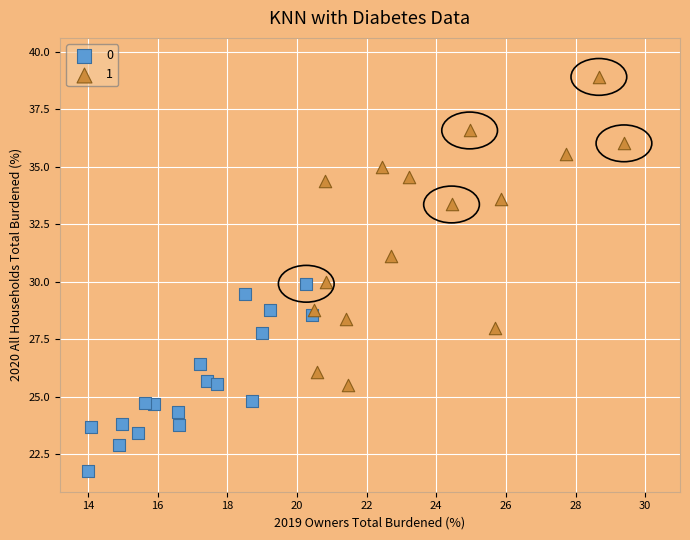

Which series reaches the minimum Y coordinate?

0